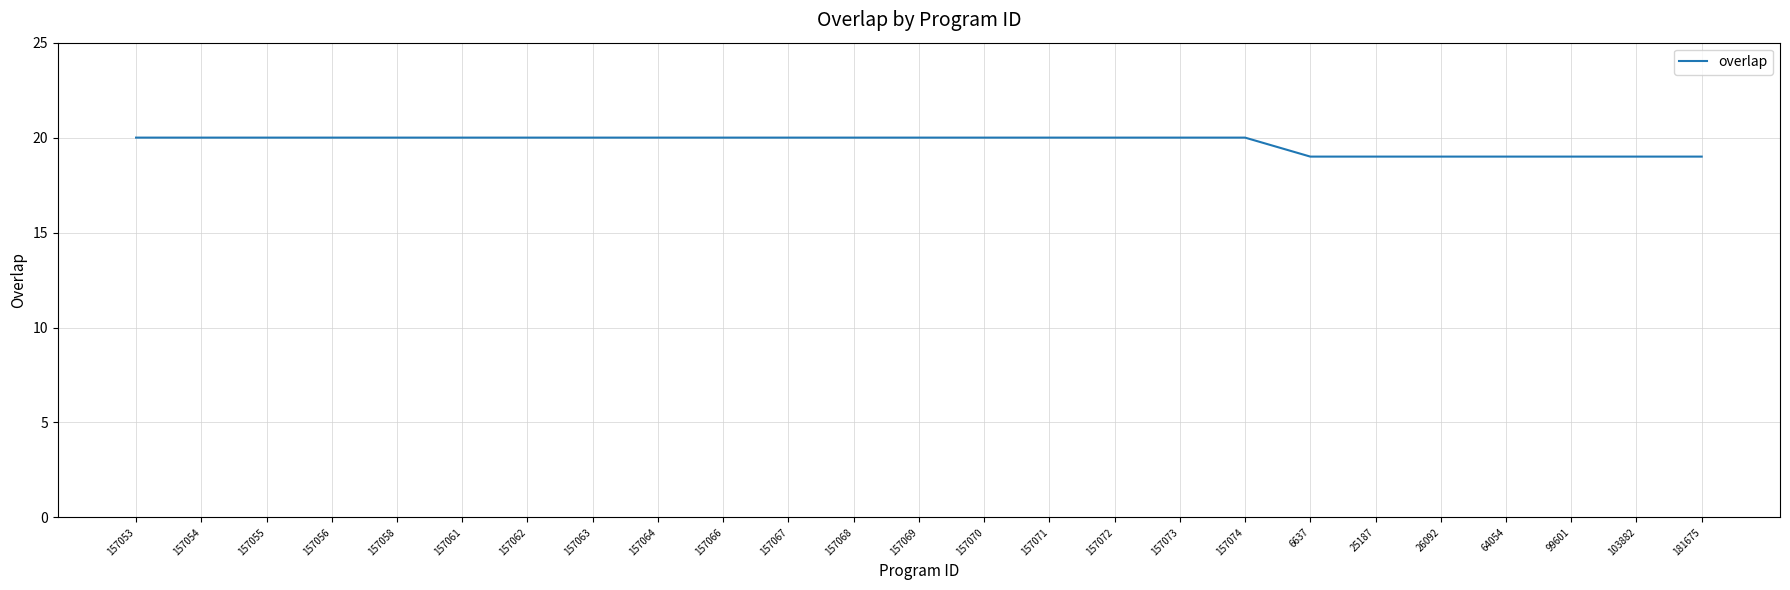

What position from the left is 157074?

18